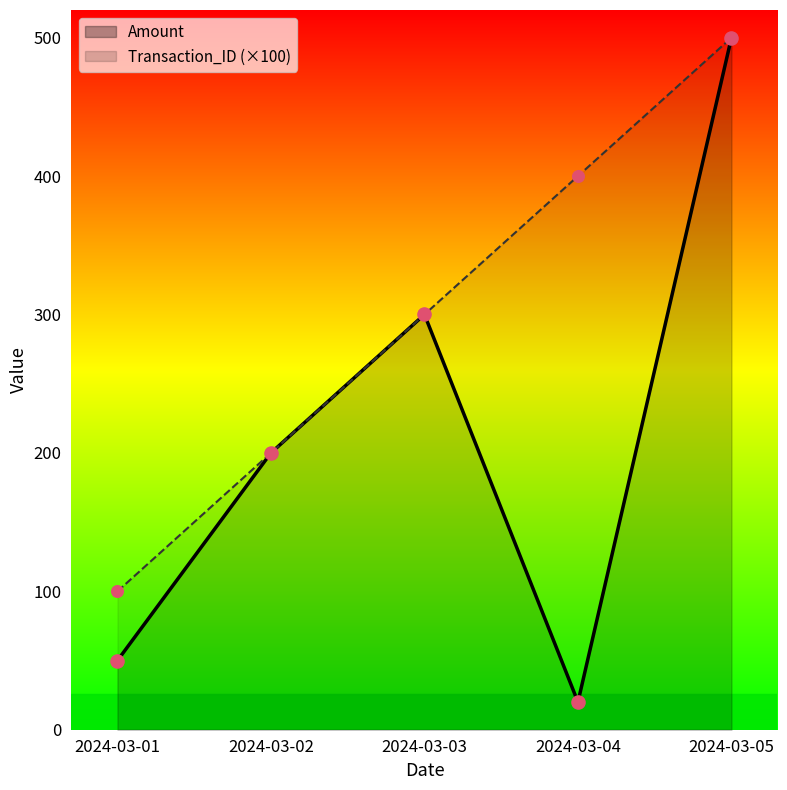

At how many categories does at least one series exceed 411?

1